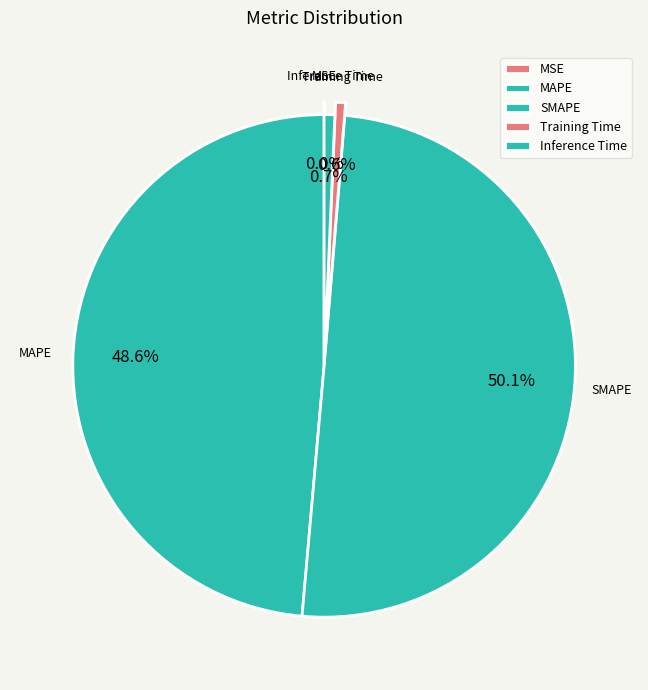

To the nearest percent, what is the average slice percentage?

20%